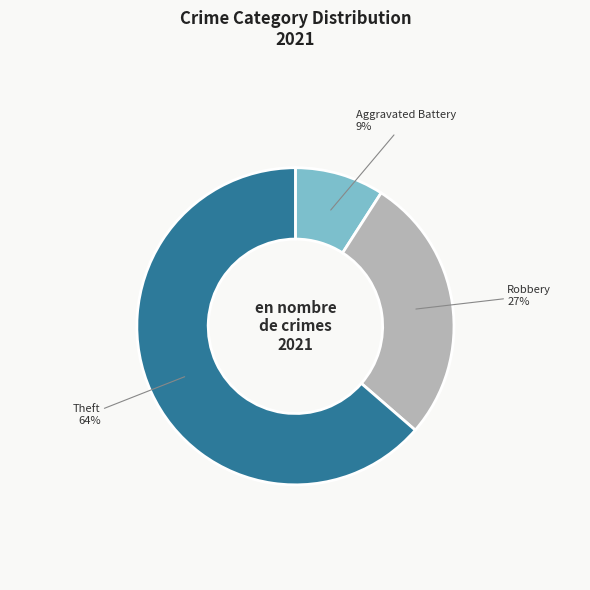

To the nearest percent, what is the average slice percentage?

33%